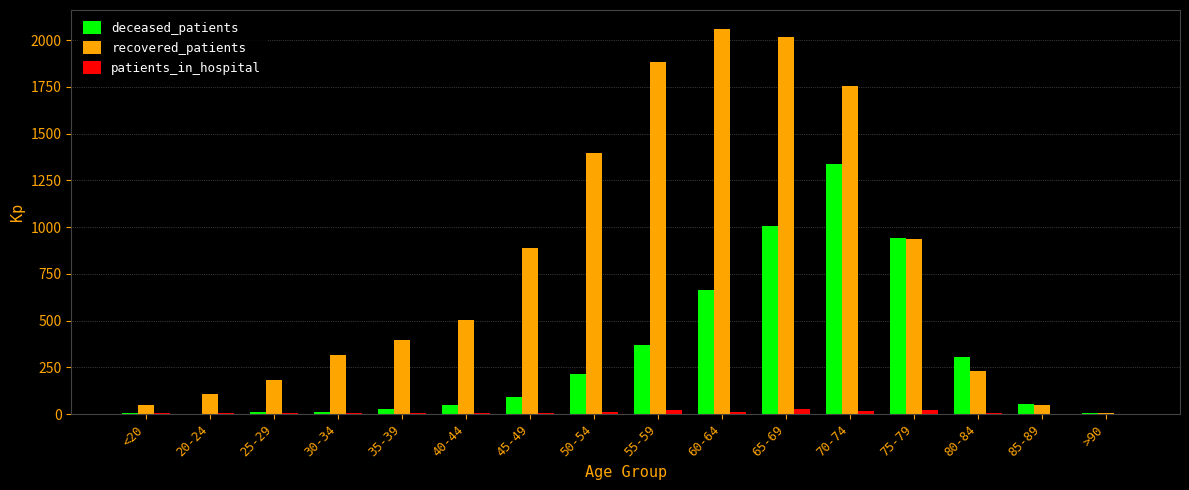

What is the sum of all patients_in_hospital values?

143